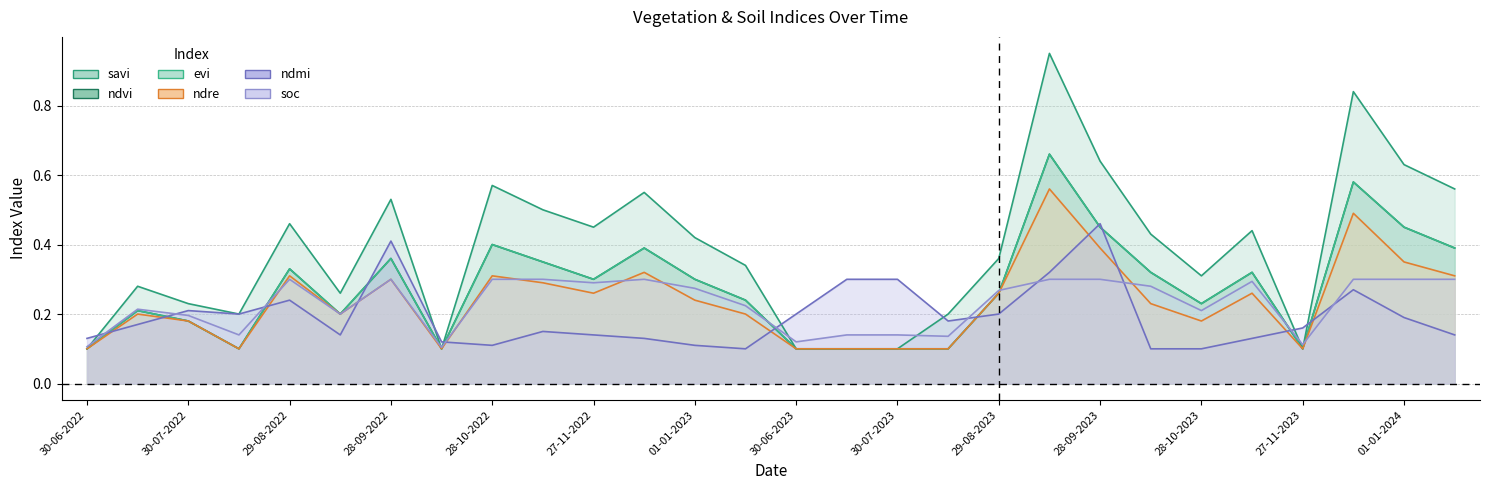

Between 12-11-2022 and 27-11-2023, which series saw the biggest shift?

savi